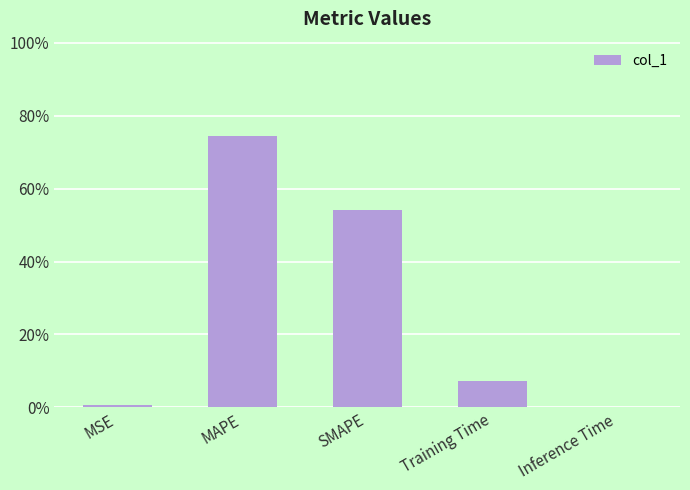

Are the bars horizontal?

No